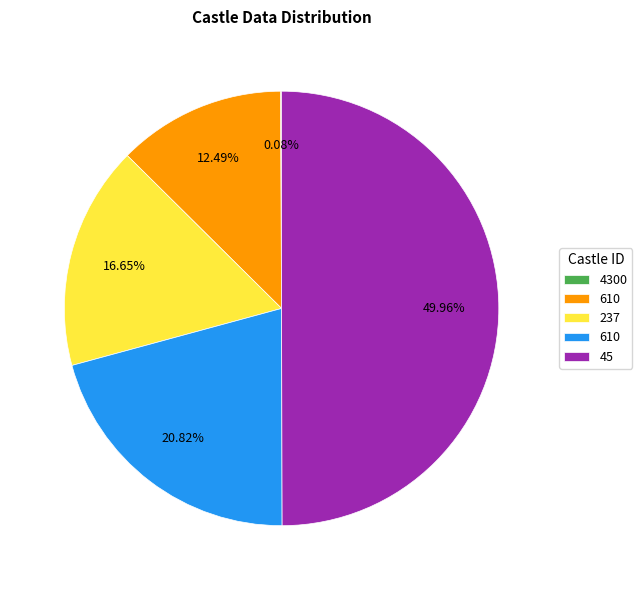

To the nearest percent, what is the average slice percentage?

20%